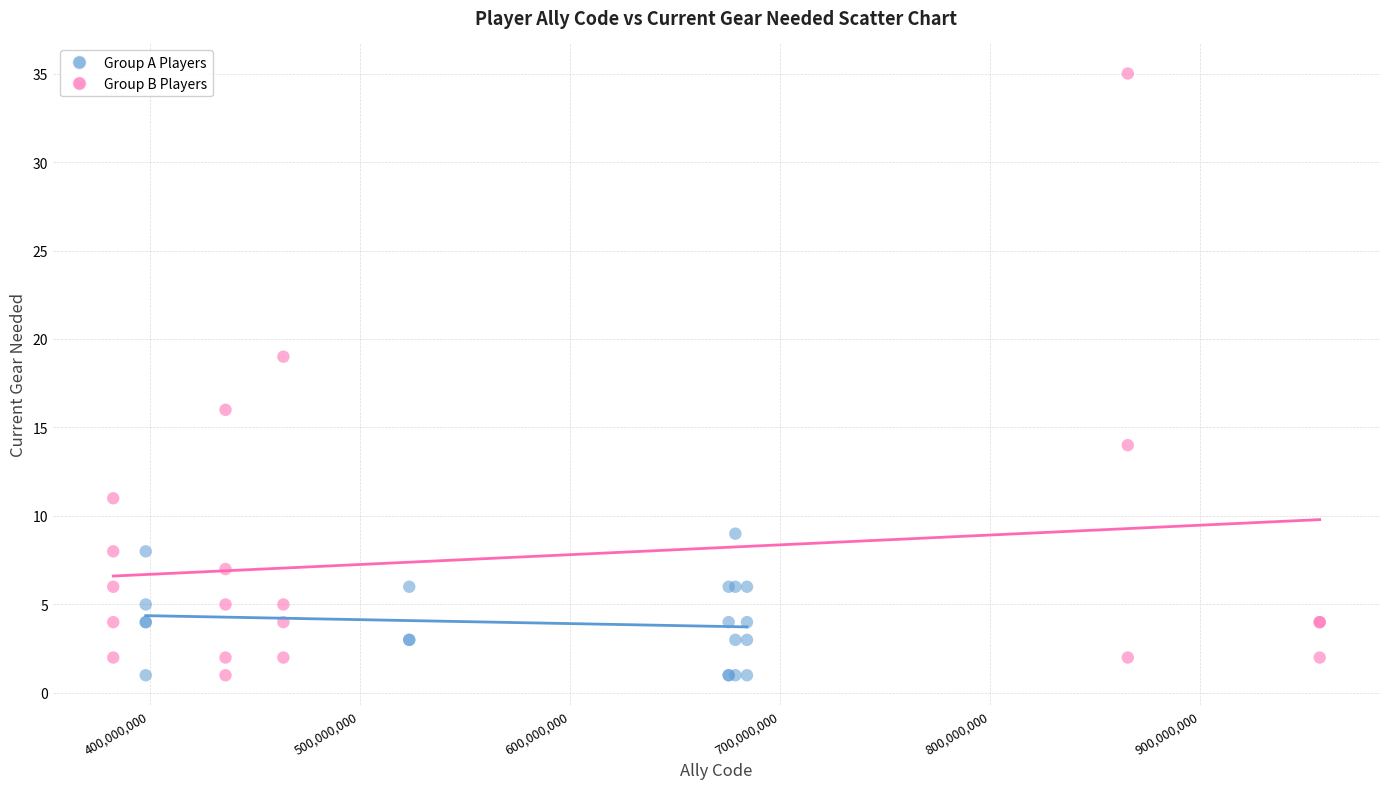

Which series reaches the maximum Y coordinate?

Group B Players